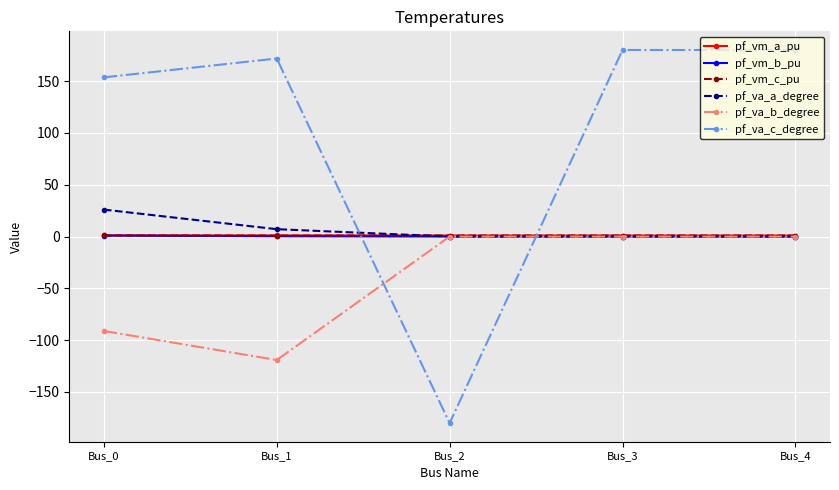

Which series changed the most between Bus_2 and Bus_4?

pf_va_c_degree